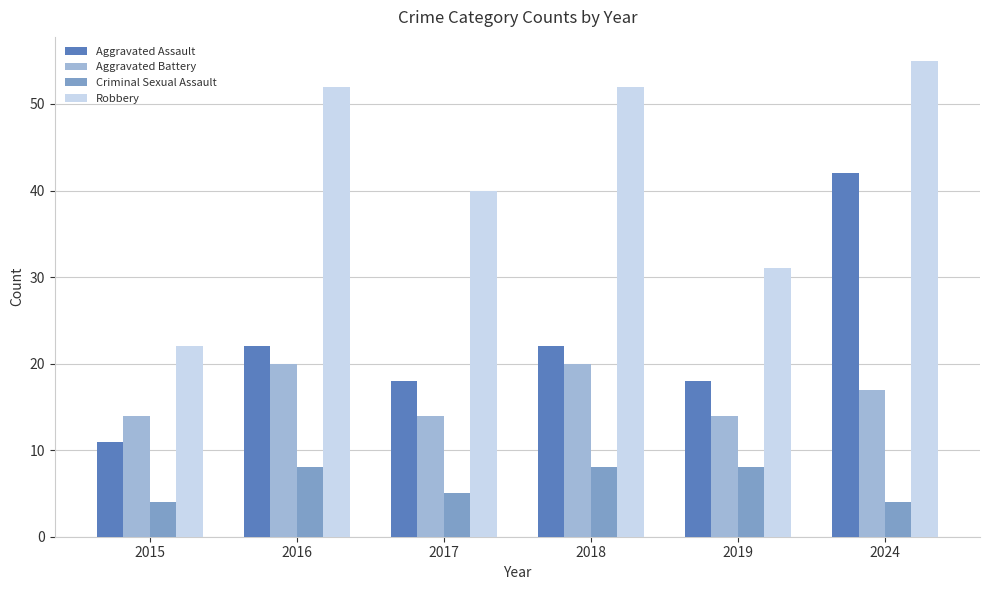

The value of Aggravated Battery at 2017 is 14. True or false?

True